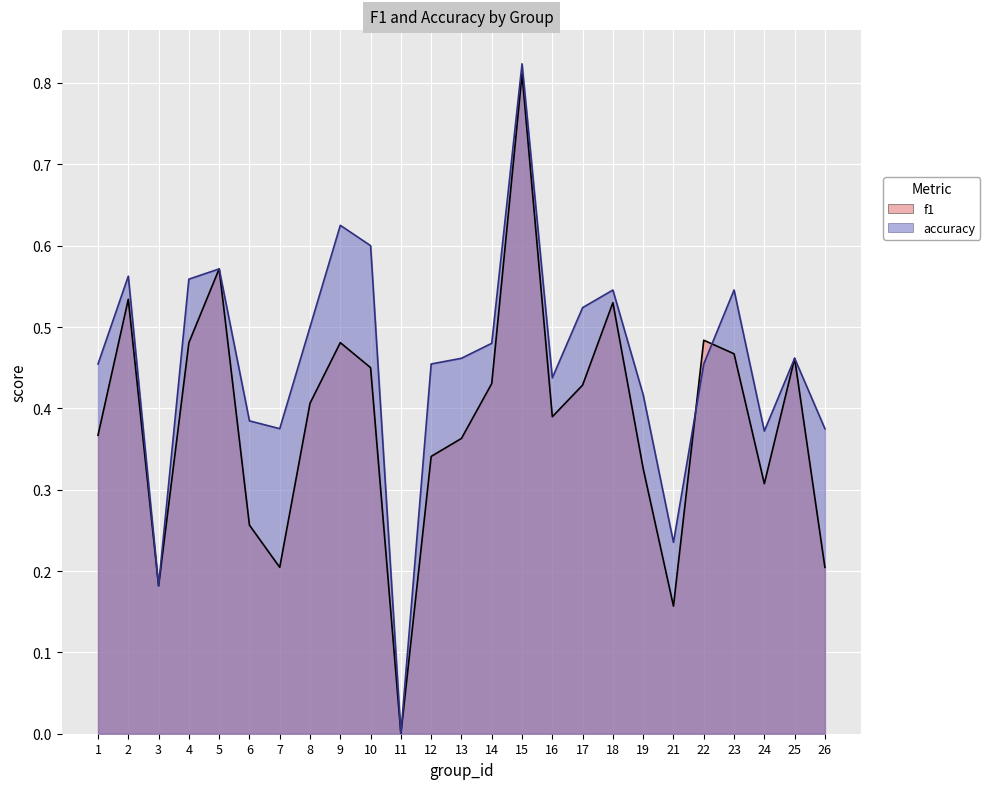

What are all the series names shown in the legend?

f1, accuracy